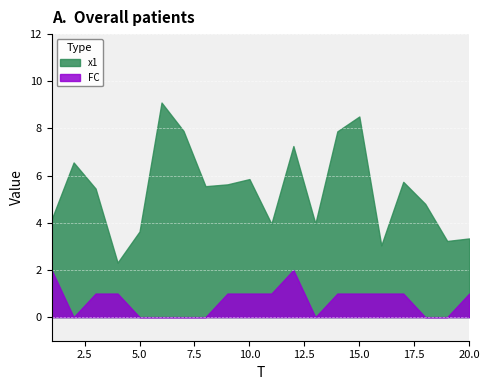

What is the total value across all series at 18?

4.8